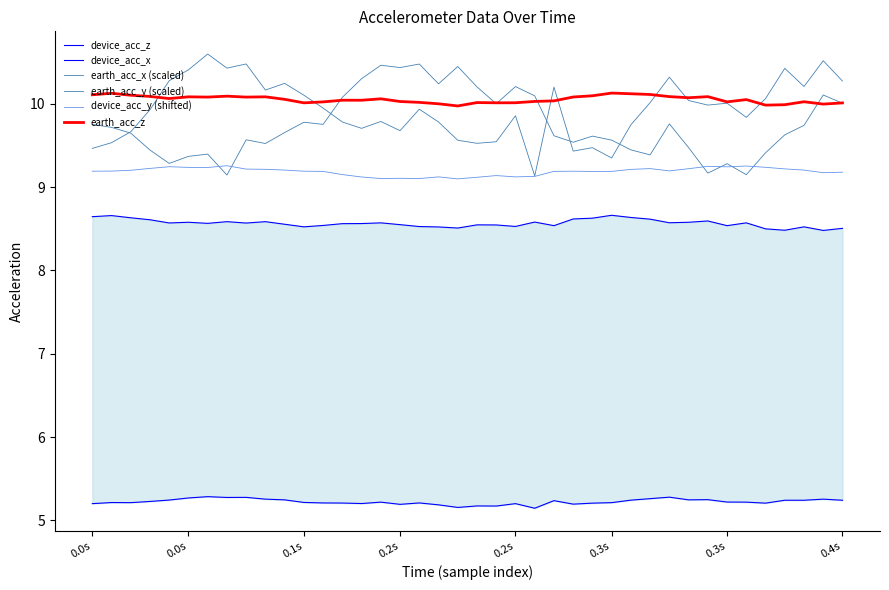

Reading left to right, list all the values displayed in this chart.

device_acc_z: 8.6	8.7	8.6	8.6	8.6	8.6	8.6	8.6	8.6	8.6	8.6	8.5	8.5	8.6	8.6	8.6	8.5	8.5	8.5	8.5	8.5	8.5	8.5	8.6	8.5	8.6	8.6	8.7	8.6	8.6	8.6	8.6	8.6	8.5	8.6	8.5	8.5	8.5	8.5	8.5
device_acc_x: 5.2	5.2	5.2	5.2	5.2	5.3	5.3	5.3	5.3	5.3	5.2	5.2	5.2	5.2	5.2	5.2	5.2	5.2	5.2	5.2	5.2	5.2	5.2	5.1	5.2	5.2	5.2	5.2	5.2	5.3	5.3	5.2	5.2	5.2	5.2	5.2	5.2	5.2	5.3	5.2
earth_acc_x (scaled): 9.8	9.7	9.6	9.4	9.3	9.4	9.4	9.1	9.6	9.5	9.7	9.8	9.8	10.1	10.3	10.5	10.4	10.5	10.2	10.4	10.2	10.0	10.2	10.1	9.6	9.5	9.6	9.6	9.4	9.4	9.8	9.5	9.2	9.3	9.1	9.4	9.6	9.7	10.1	10.0
earth_acc_y (scaled): 9.5	9.5	9.7	9.9	10.3	10.4	10.6	10.4	10.5	10.2	10.2	10.1	9.9	9.8	9.7	9.8	9.7	9.9	9.8	9.6	9.5	9.5	9.9	9.1	10.2	9.4	9.5	9.3	9.7	10.0	10.3	10.0	10.0	10.0	9.8	10.1	10.4	10.2	10.5	10.3
device_acc_y (shifted): 9.2	9.2	9.2	9.2	9.2	9.2	9.2	9.3	9.2	9.2	9.2	9.2	9.2	9.2	9.1	9.1	9.1	9.1	9.1	9.1	9.1	9.1	9.1	9.1	9.2	9.2	9.2	9.2	9.2	9.2	9.2	9.2	9.2	9.2	9.3	9.2	9.2	9.2	9.2	9.2
earth_acc_z: 10.1	10.1	10.1	10.1	10.1	10.1	10.1	10.1	10.1	10.1	10.1	10.0	10.0	10.0	10.0	10.1	10.0	10.0	10.0	10.0	10.0	10.0	10.0	10.0	10.0	10.1	10.1	10.1	10.1	10.1	10.1	10.1	10.1	10.0	10.1	10.0	10.0	10.0	10.0	10.0